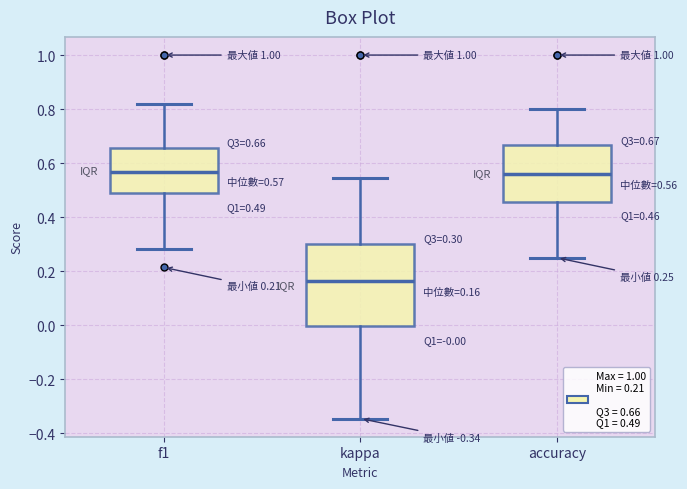

Comparing the boxes themselves (not the whiskers), which one is the tallest?

kappa